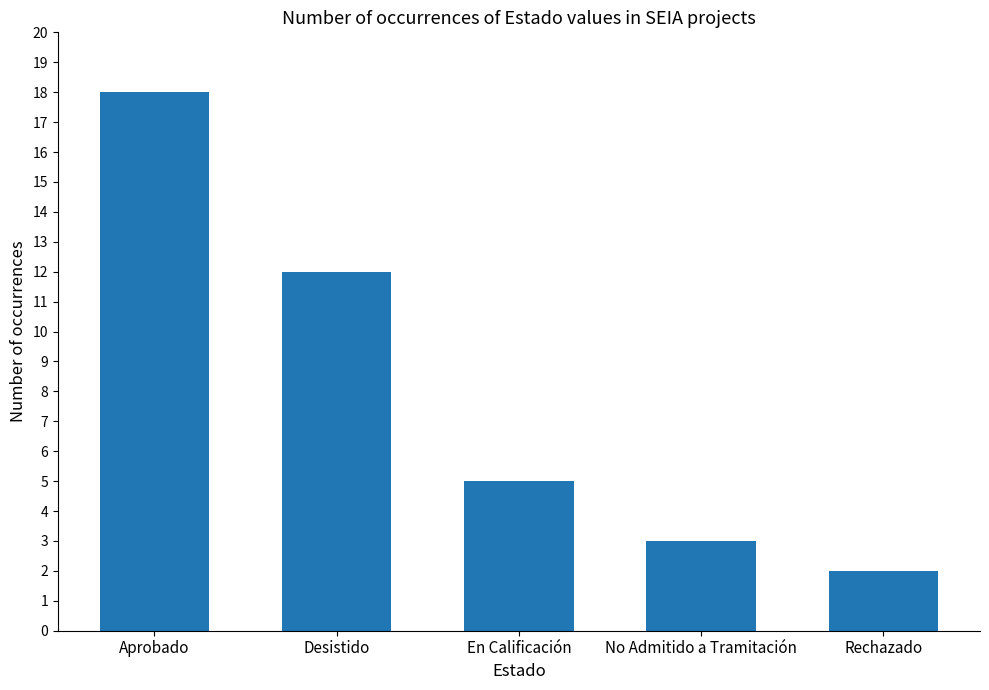

Where does the data first go above 5?

Aprobado